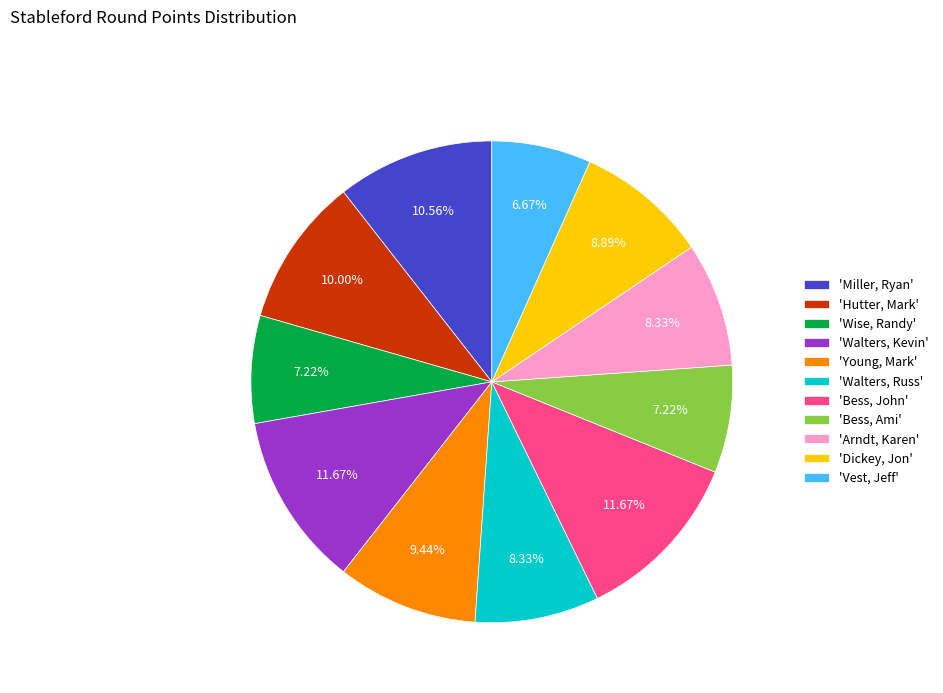

To the nearest percent, what is the difference between the largest and smallest slice percentages?

5%